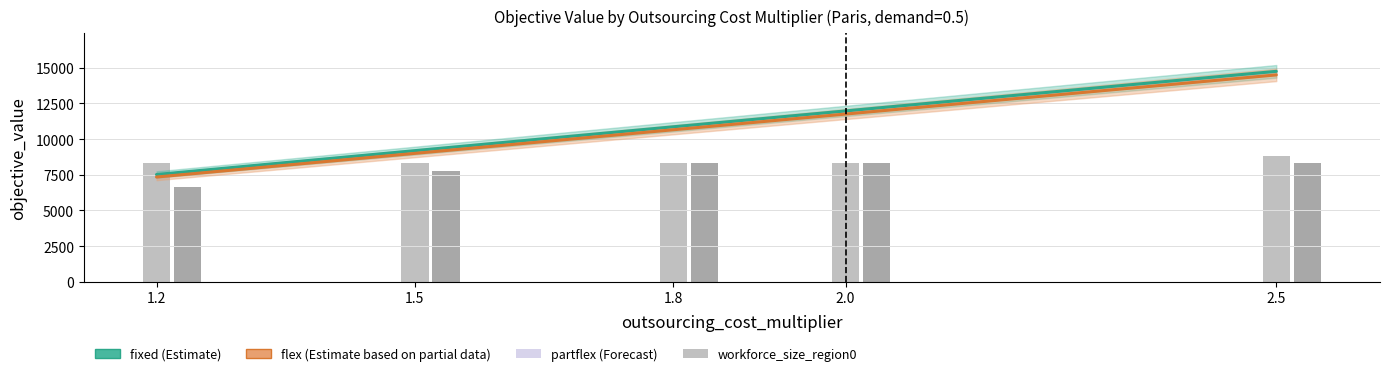

Reading left to right, transcribe all the data shown in this chart.

fixed (Estimate): 1.2=7520.4	1.5=9194.9	1.8=10866.0	2.0=11978.7	2.5=14752.9
flex (Estimate partial): 1.2=7345.6	1.5=9003.8	1.8=10658.4	2.0=11759.1	2.5=14503.2